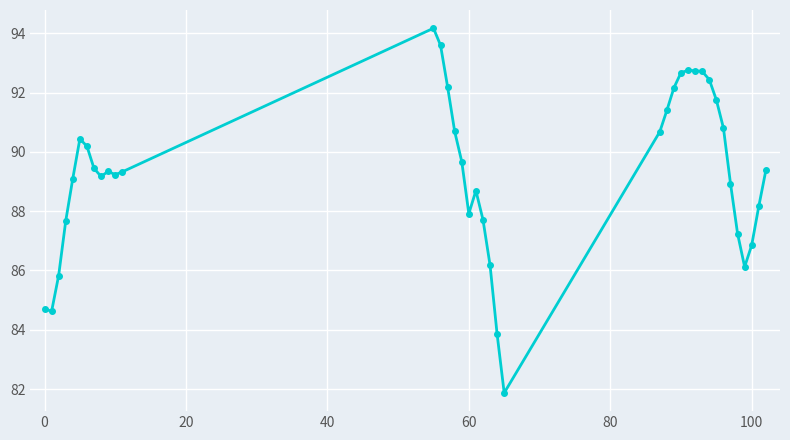

What is the difference between the maximum and minimum values?

12.3